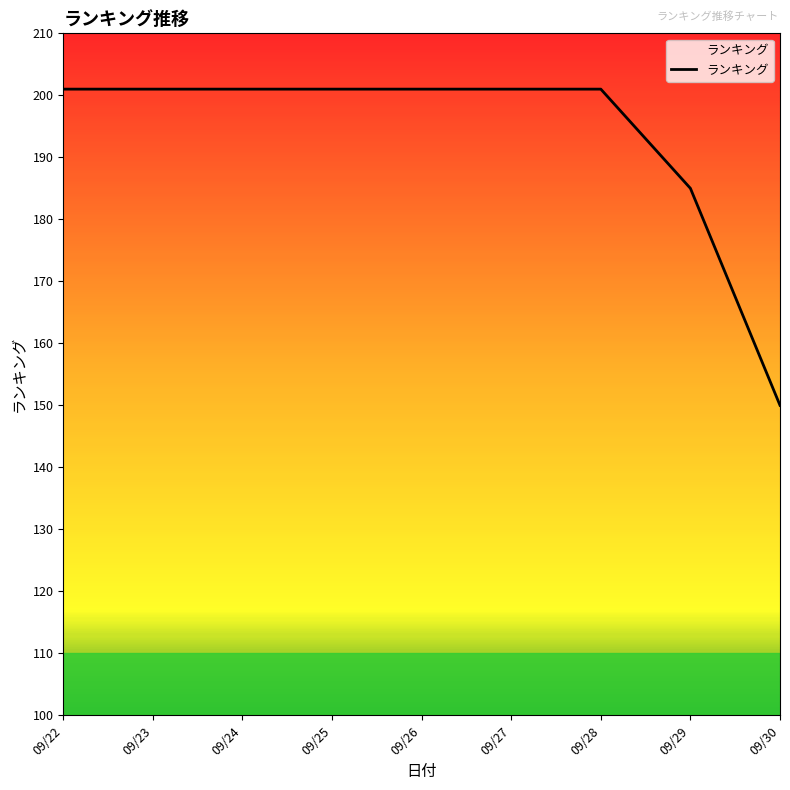

What is the sum of all values?

1742